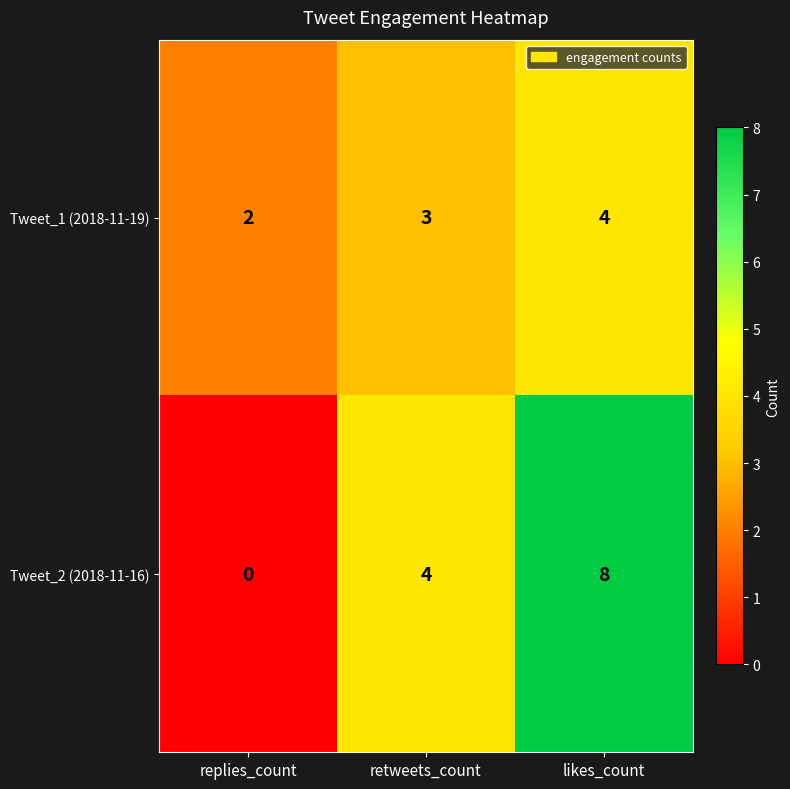

Reading right to left, list all the values displayed in this chart.

Tweet_1 (2018-11-19): likes_count=4	retweets_count=3	replies_count=2
Tweet_2 (2018-11-16): likes_count=8	retweets_count=4	replies_count=0